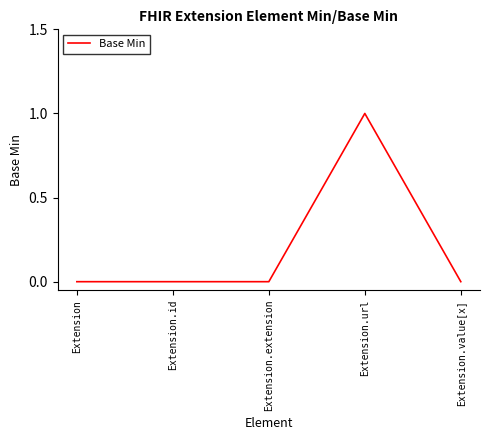

What is the difference between the maximum and minimum values?

1